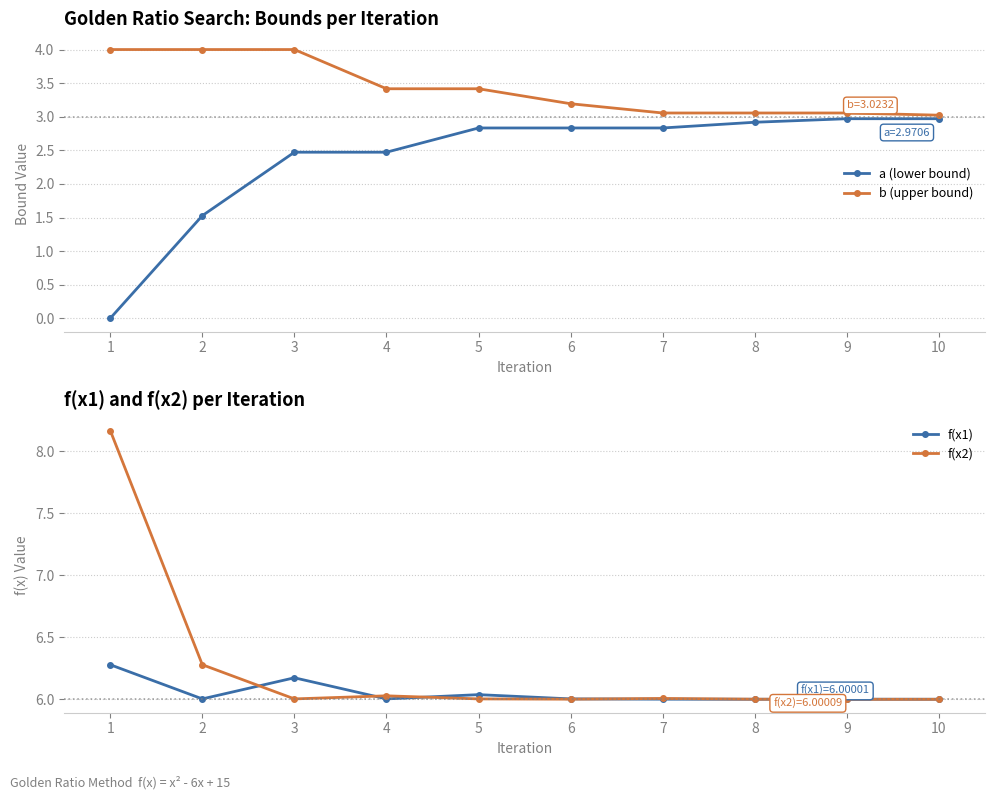

True or false: a (lower bound) has a value of -1.2 at 1.

False